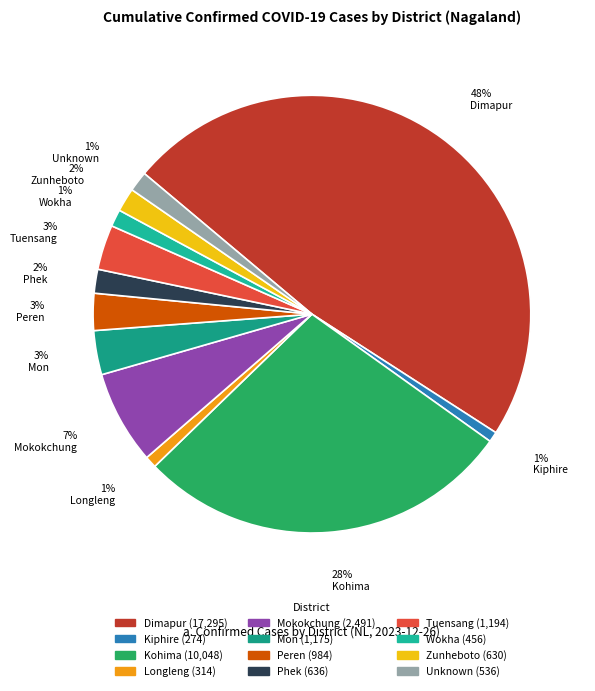

To the nearest percent, what is the difference between the largest and smallest slice percentages?

47%